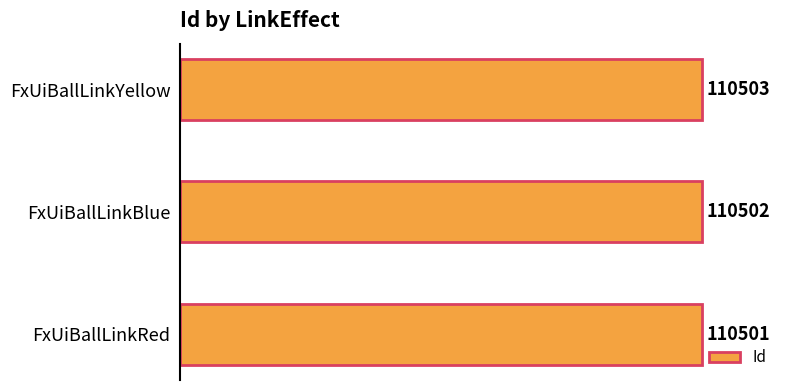

What is the difference between the maximum and minimum values?

2